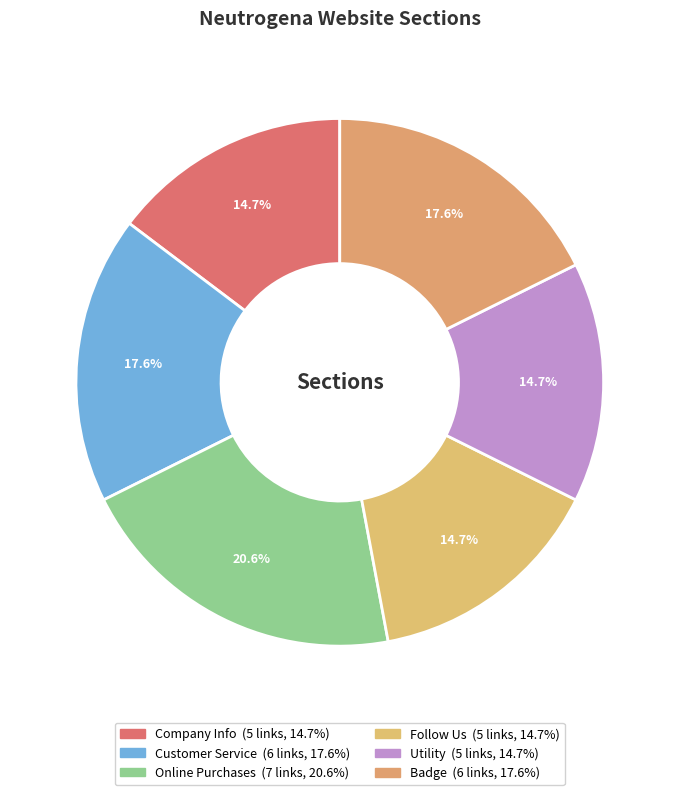

Between Follow Us and Badge, which is larger?

Badge